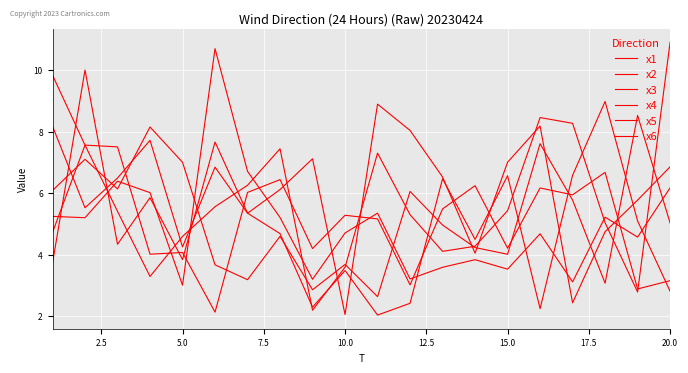

How many interior local valleys does the x2 series have?

7